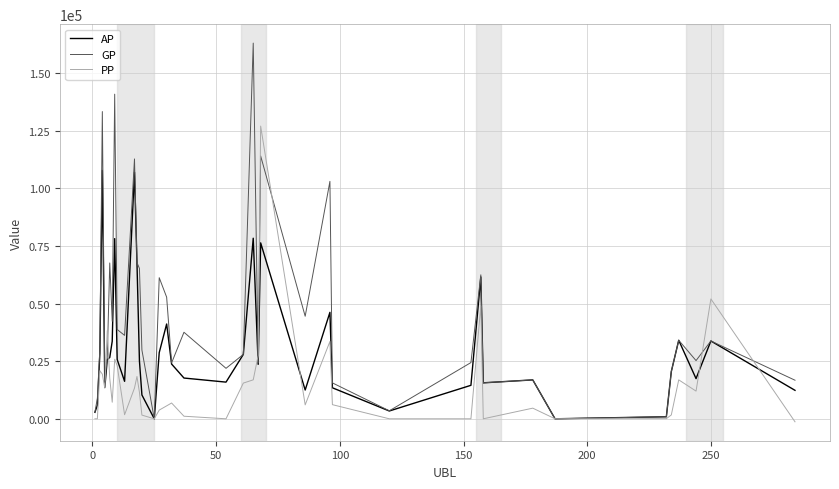

Rank the series by their maximum value, from lowest to highest.

AP, PP, GP